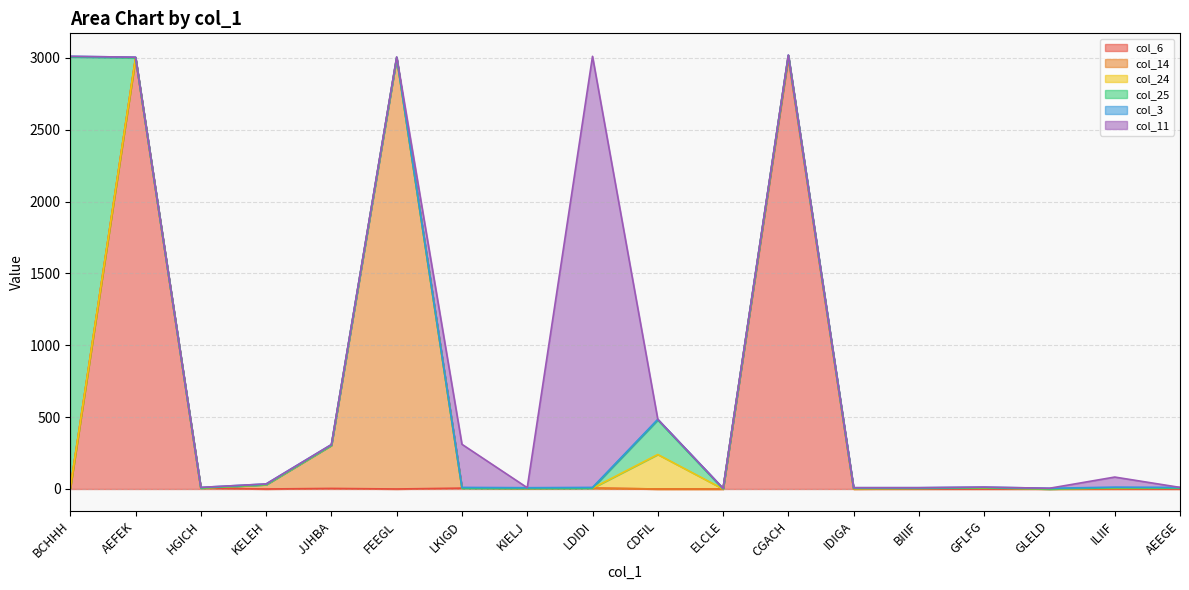

Does the chart display data point markers on the line(s)?

No